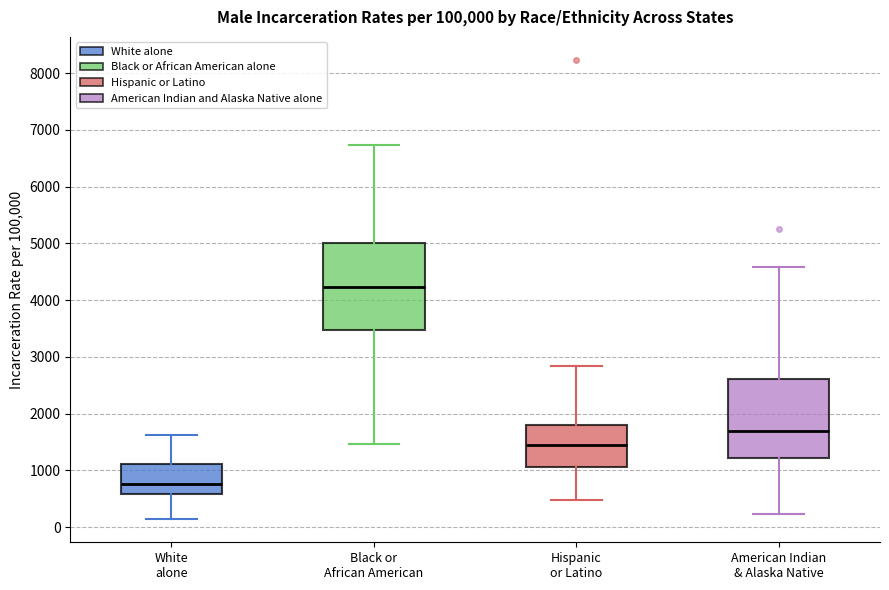

Which box's median line is the highest?

Black or African American